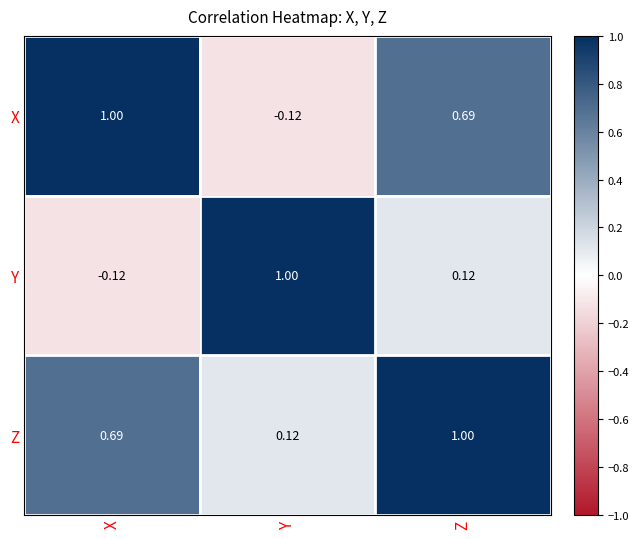

At which category is the sum across all series the highest?

Z